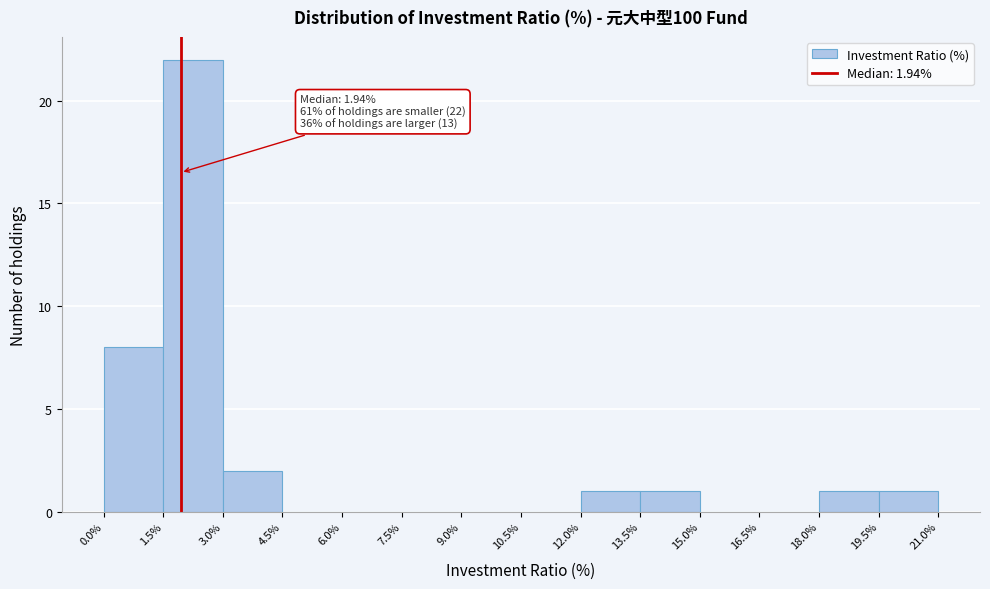

Which range on the x-axis has the tallest bar?

1.5% to 3.0%